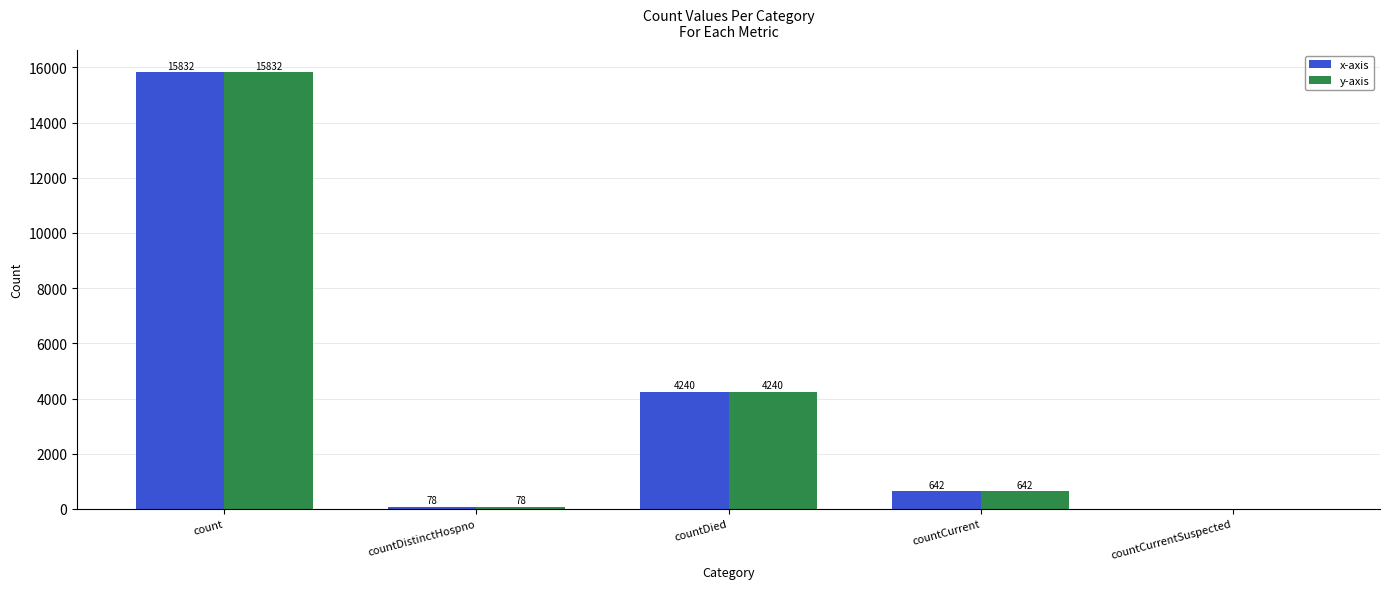

How many positive values does the y-axis series have?

4